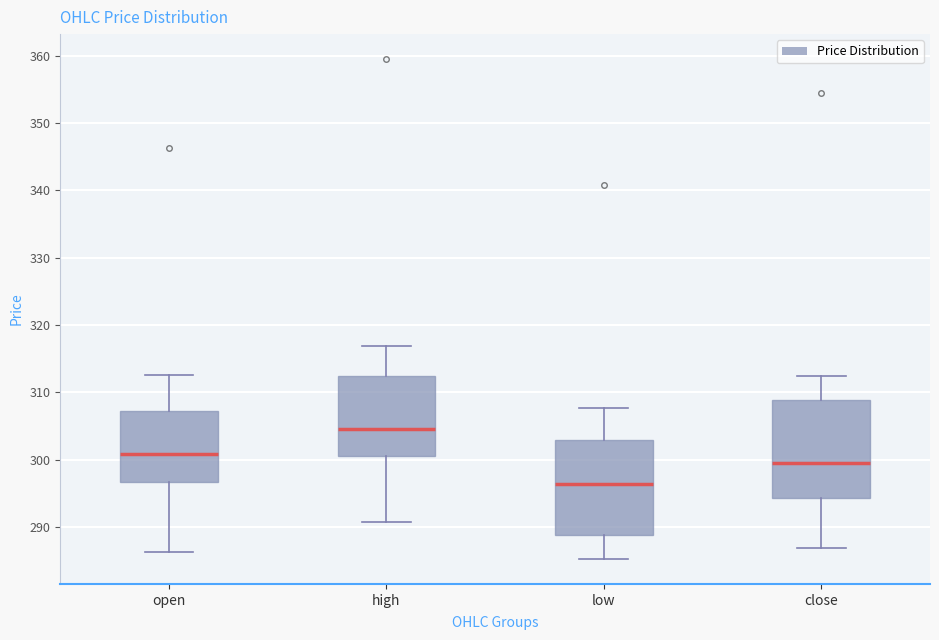

Reading left to right, transcribe this box plot: for each box, give where its median line is, the range the box spans, and where its two whiskers end, as read against the y-axis. The values are not printed on the chart, so give them approximately, as read against the axis.

open: median 301, box 297 to 307, whiskers 286 to 313
high: median 305, box 301 to 312, whiskers 291 to 317
low: median 296, box 289 to 303, whiskers 285 to 308
close: median 299, box 294 to 309, whiskers 287 to 312